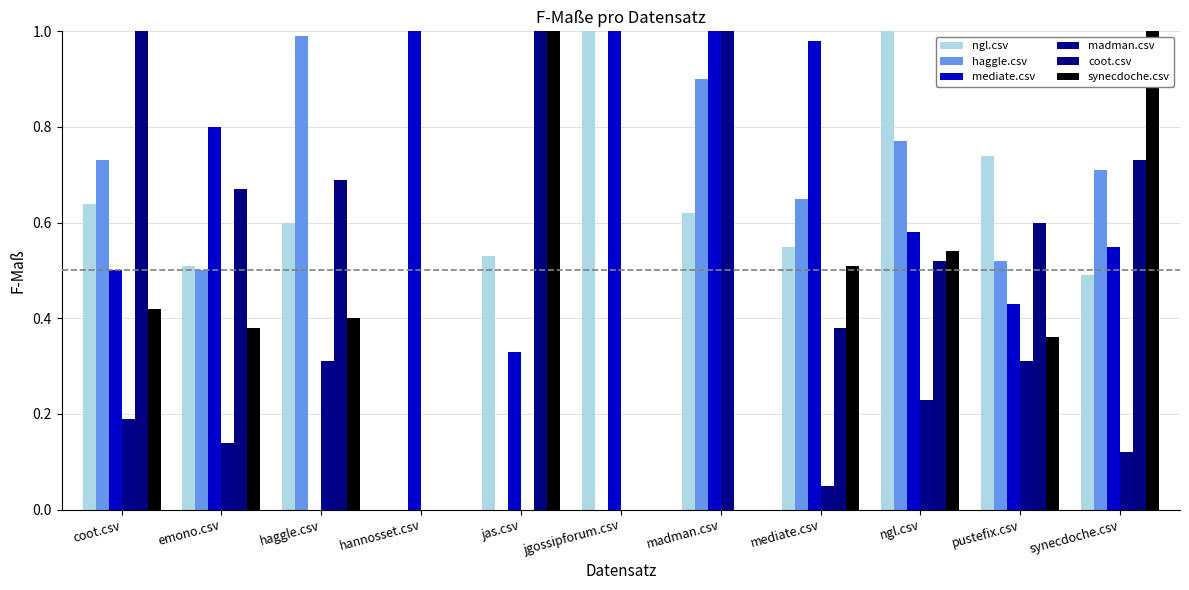

Which category has the lowest value in the coot.csv series?

hannosset.csv